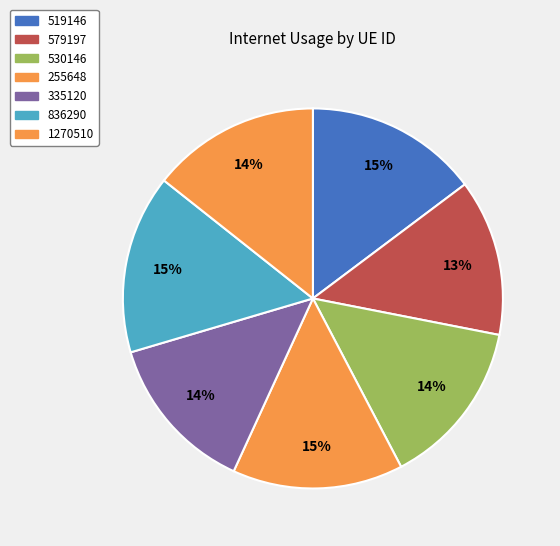

Which slice is the largest?

836290